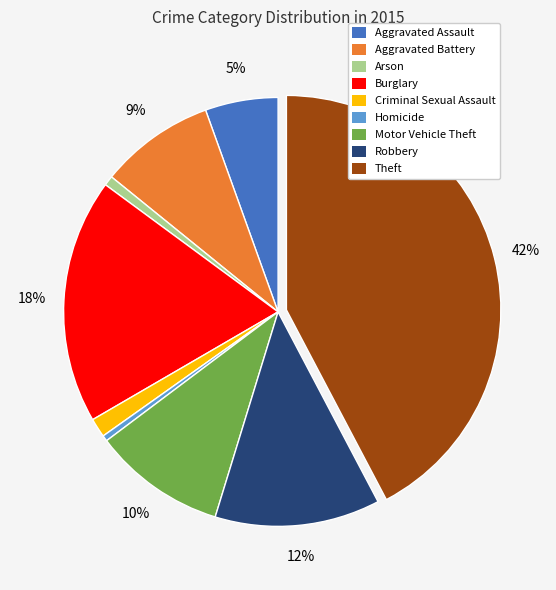

To the nearest percent, what is the difference between the Criminal Sexual Assault and Robbery slice percentages?

11%